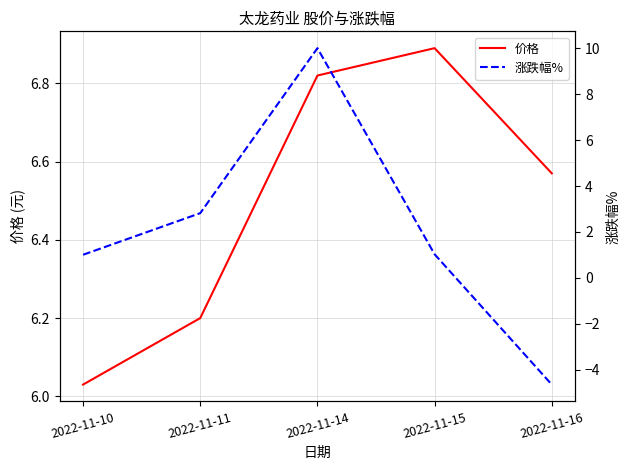

What is the difference between the highest and lowest values at 2022-11-11?

3.4